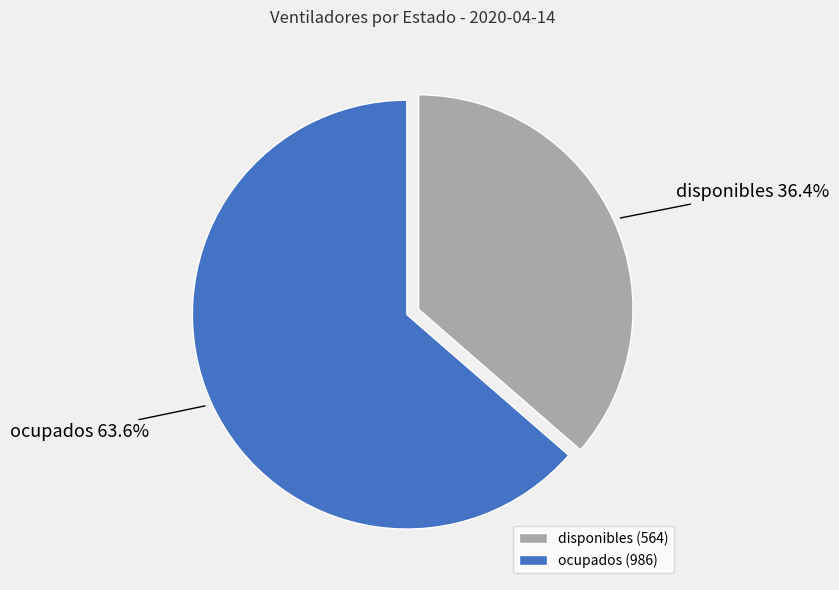

How many segments does this pie chart have?

2